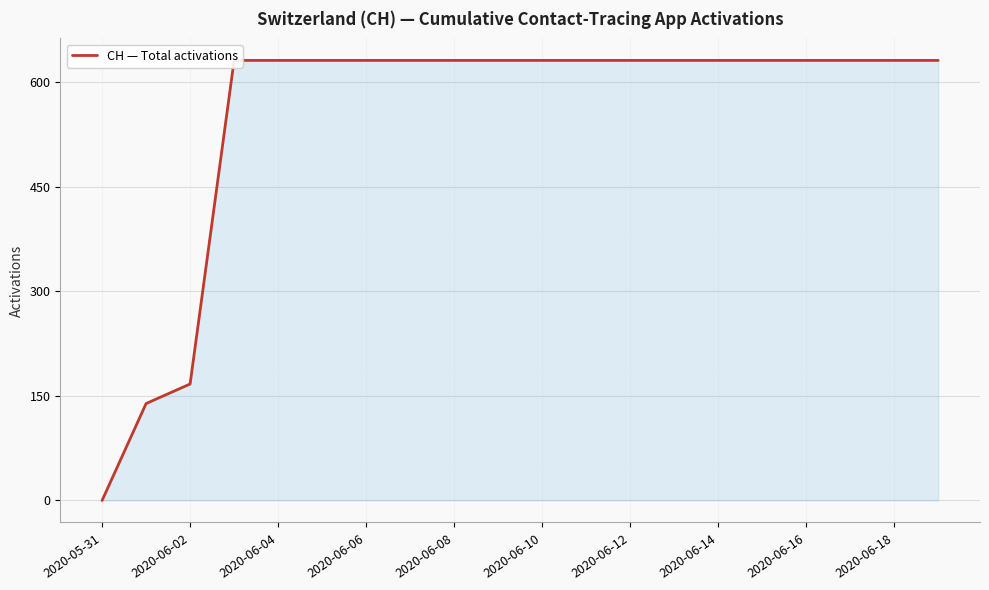

The value at 13 is 631. True or false?

True